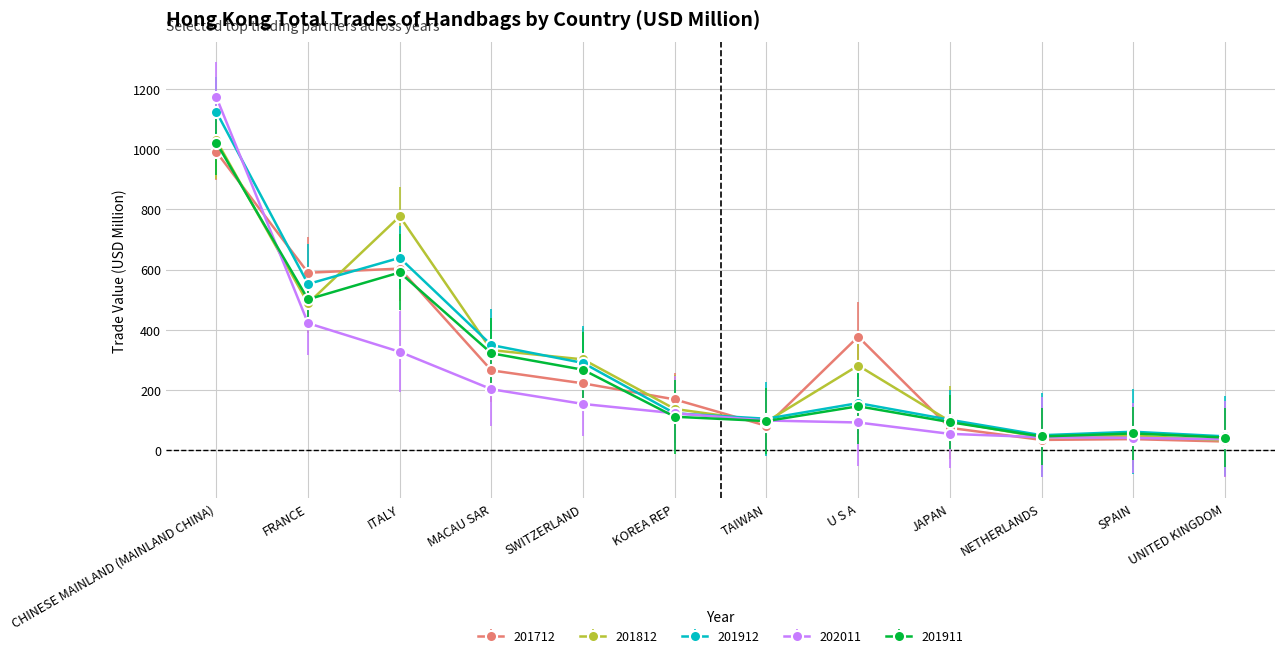

Which series has the largest range (max minus min)?

202011